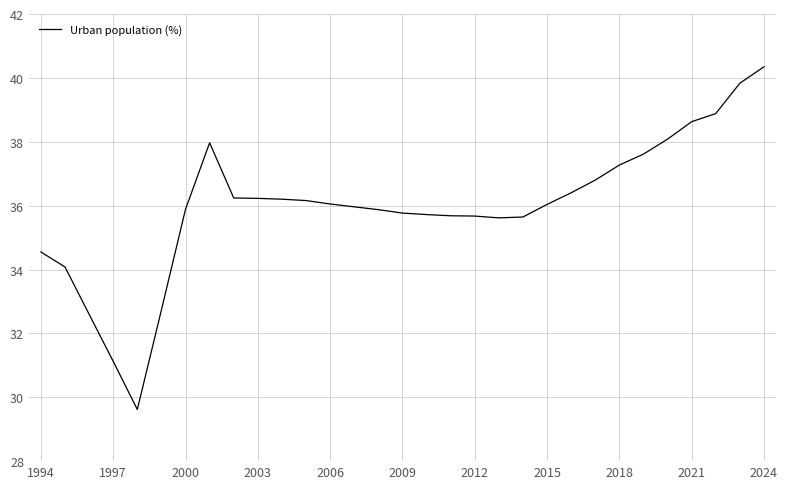

What is the smallest value displayed?

29.6